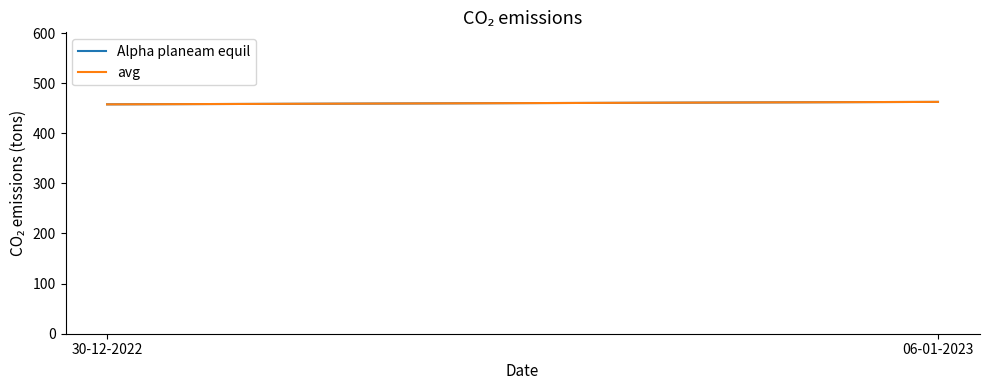

What is the label of the 2nd point from the left?

06-01-2023